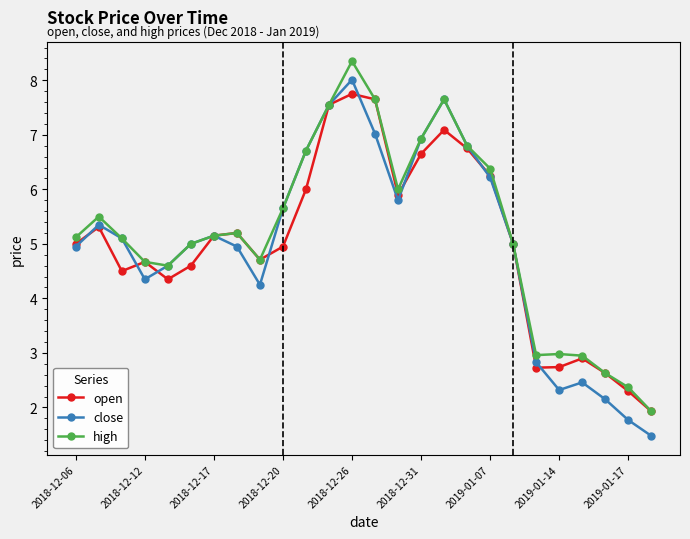

What is the value of the open point at the 16th from the left?

6.7